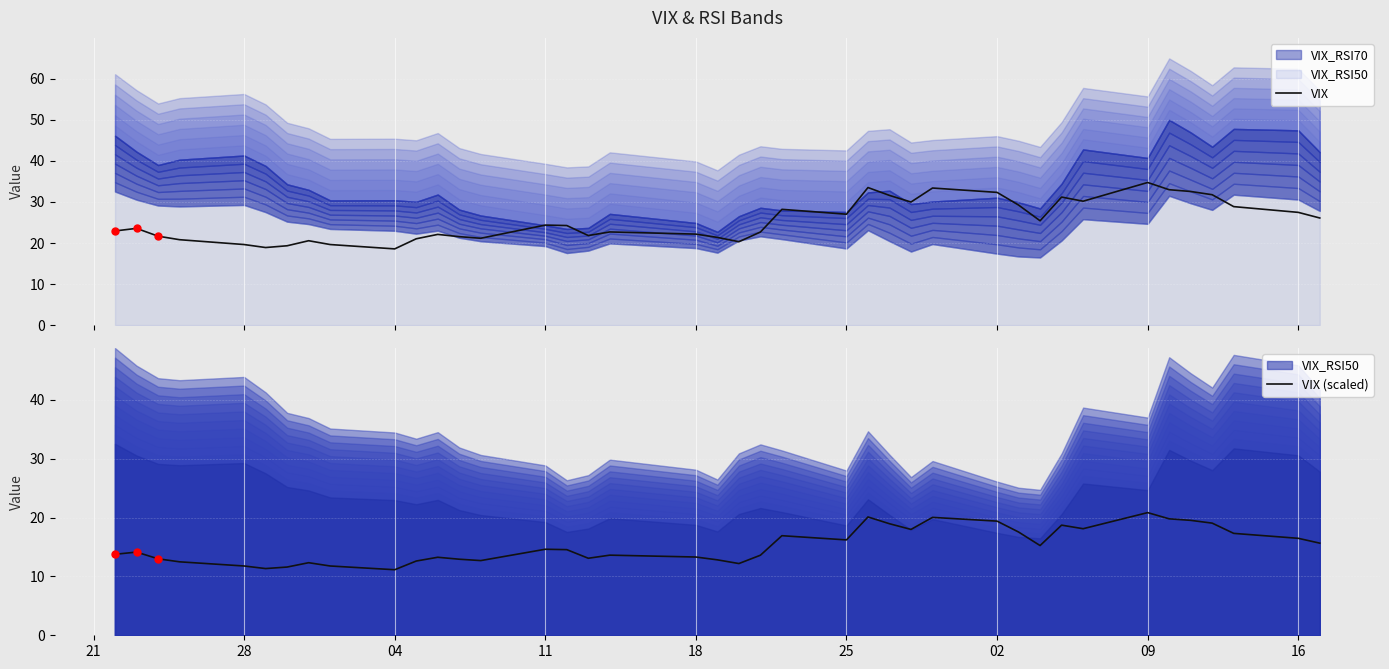

The VIX (scaled) series shows 5.7 at 04. True or false?

False